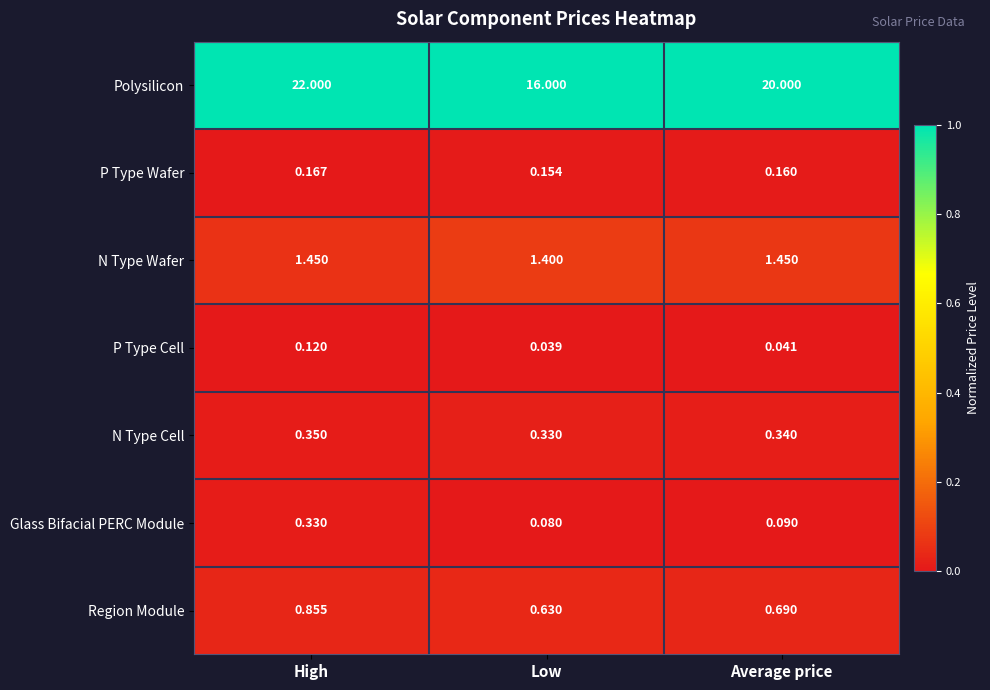

Between Low and Average price, which series saw the biggest shift?

Polysilicon